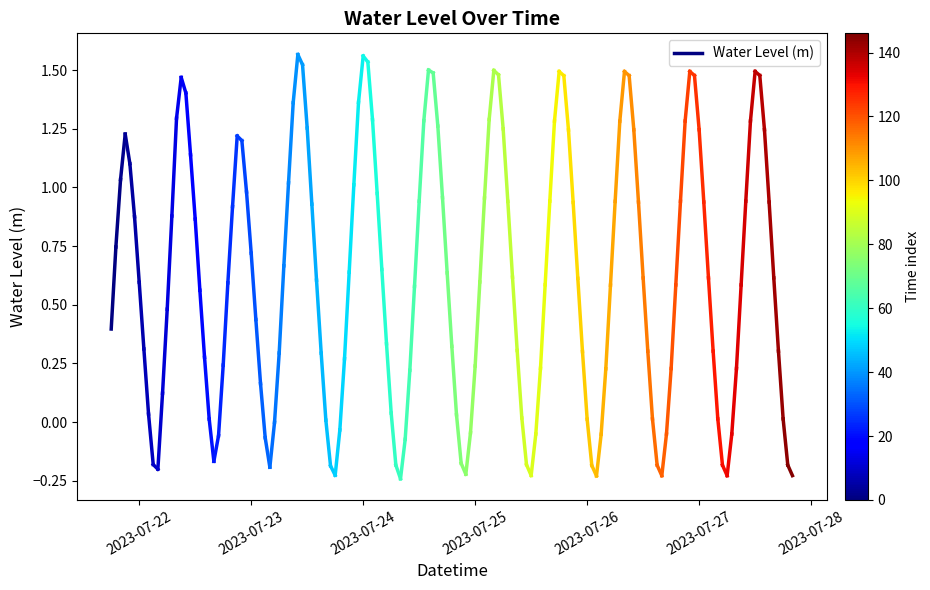

How many series are shown in this chart?

1